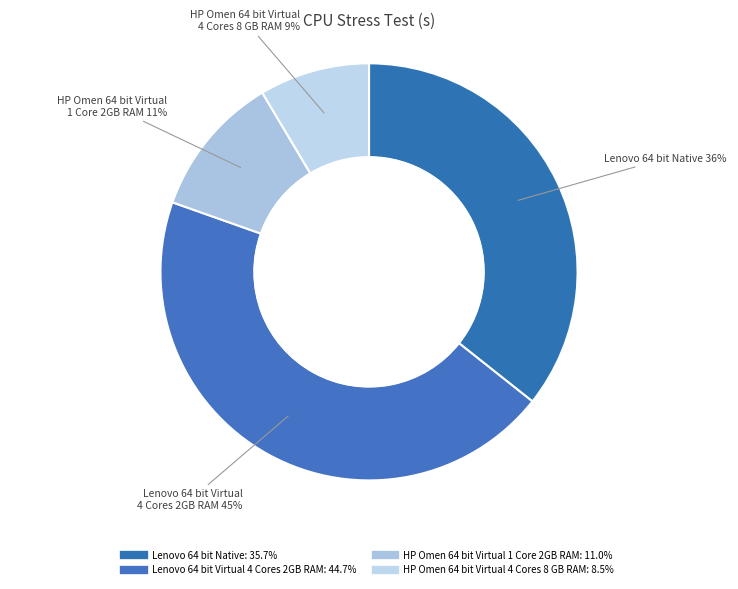

How many slices are in this pie chart?

4